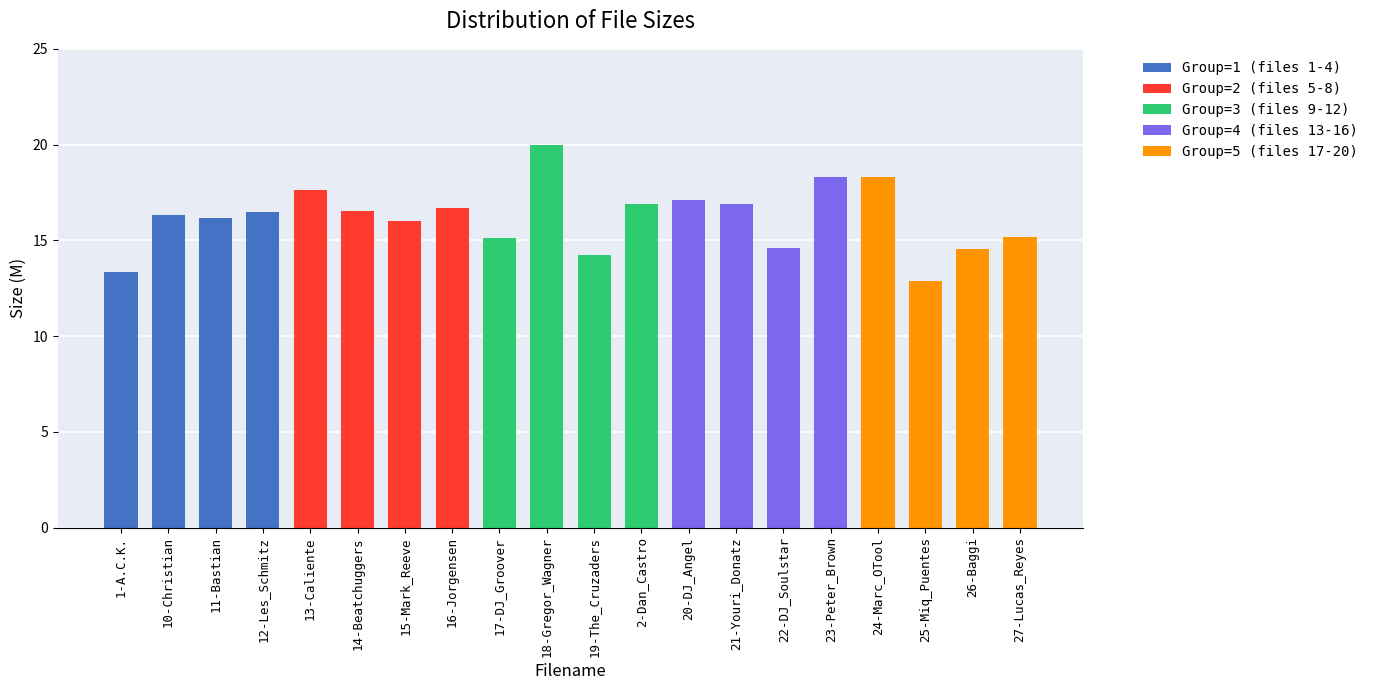

What position from the right is 1-A.C.K.?

20